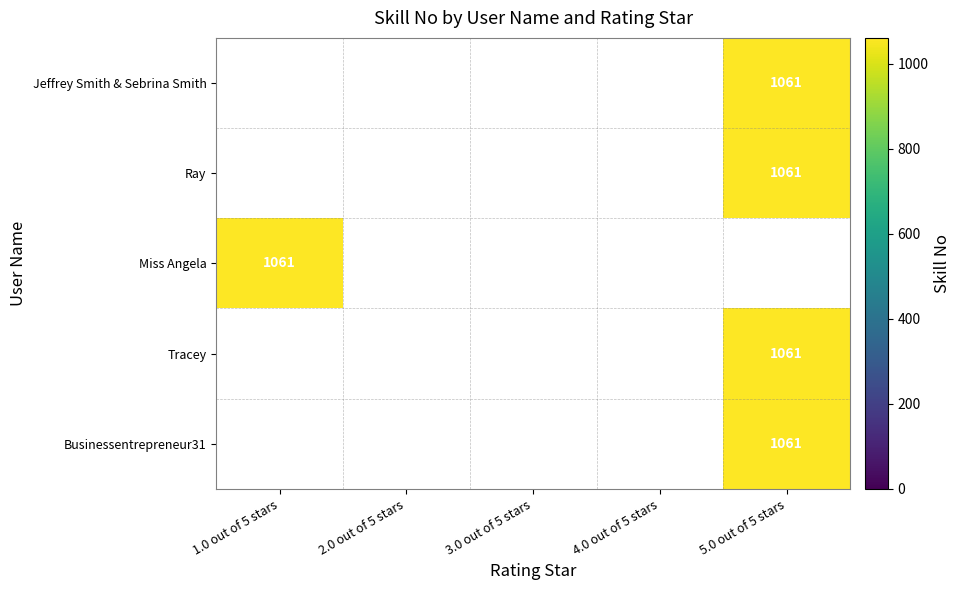

How many data points does each series have?

5